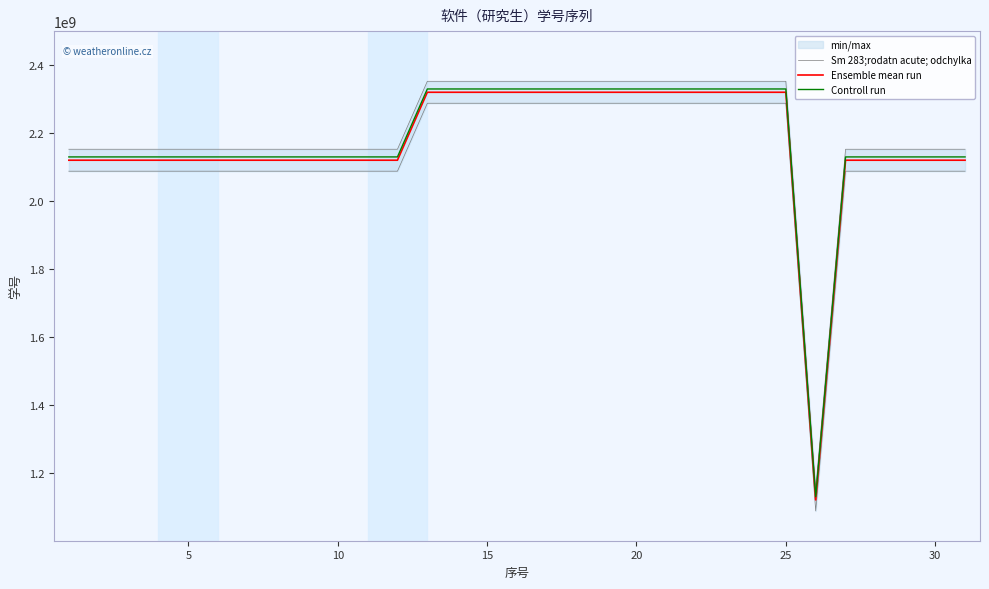

What is the minimum value for Controll run?

1129880183.5